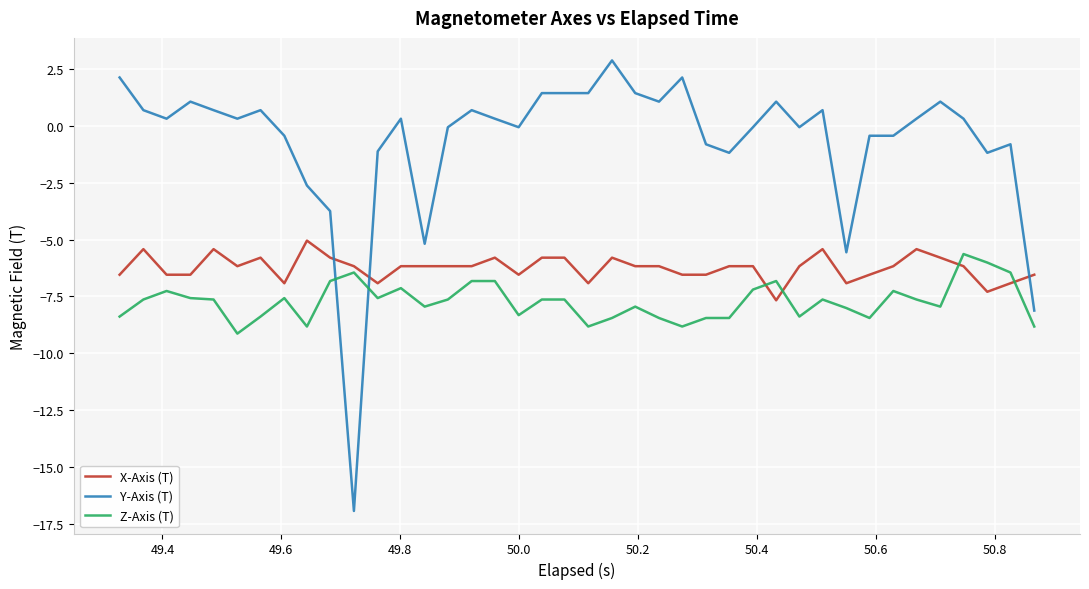

What is the difference between the maximum and minimum values in the Z-Axis (T) series?

3.5